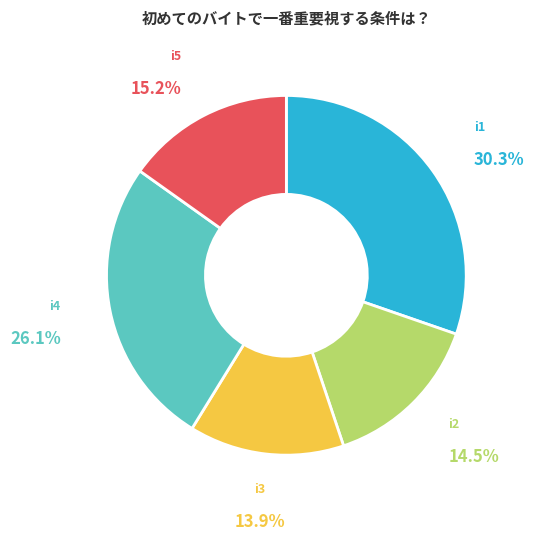

Rank the categories by value from lowest to highest.

i3, i2, i5, i4, i1